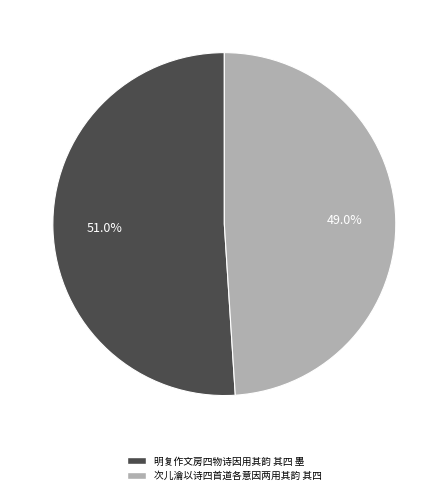

To the nearest percent, what is the difference between the largest and smallest slice percentages?

2%